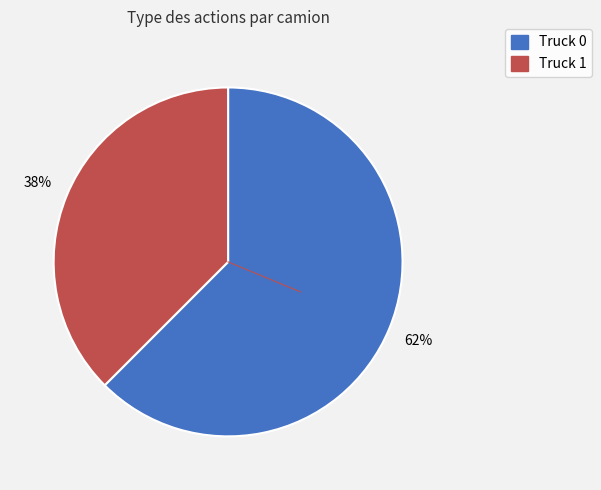

Is it true that Truck 1 is 23% of the pie?

False